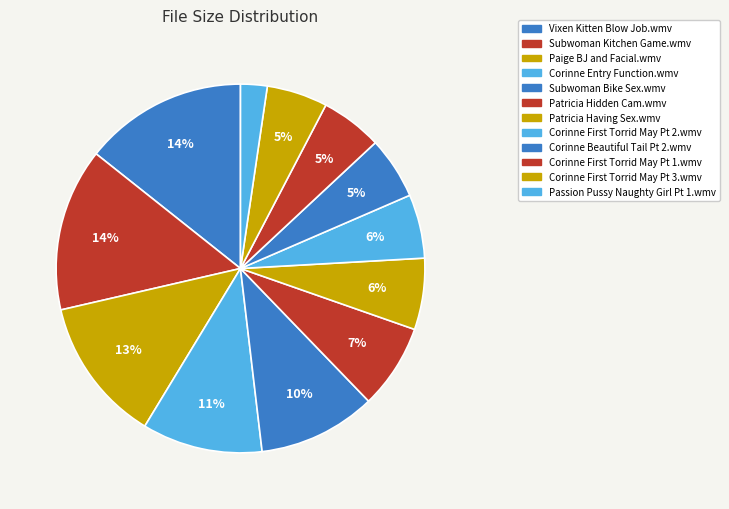

What is the smallest slice in the pie chart?

Passion Pussy Naughty Girl Pt 1.wmv